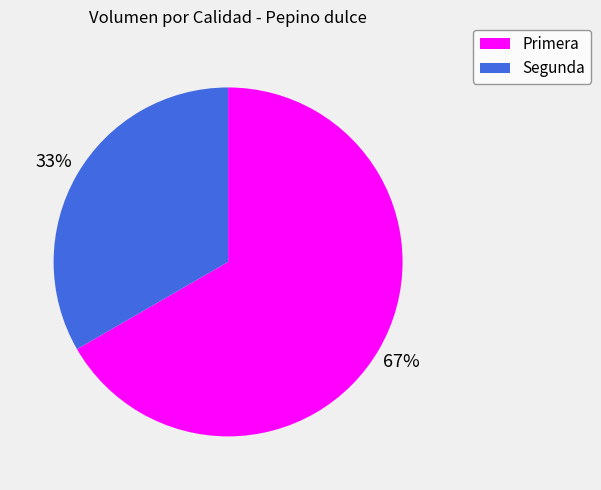

To the nearest percent, what is the average slice percentage?

50%